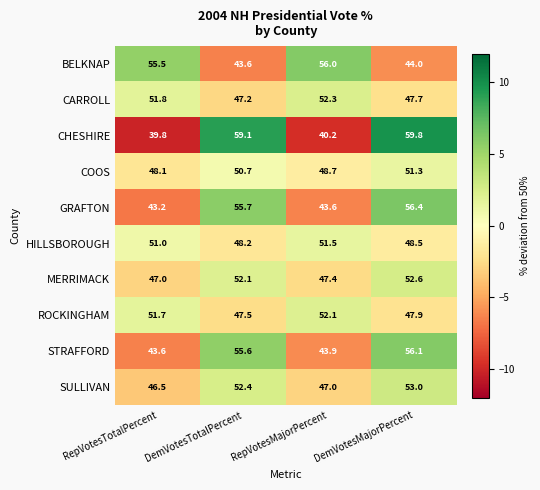

What is the lowest value of the COOS series?

48.1